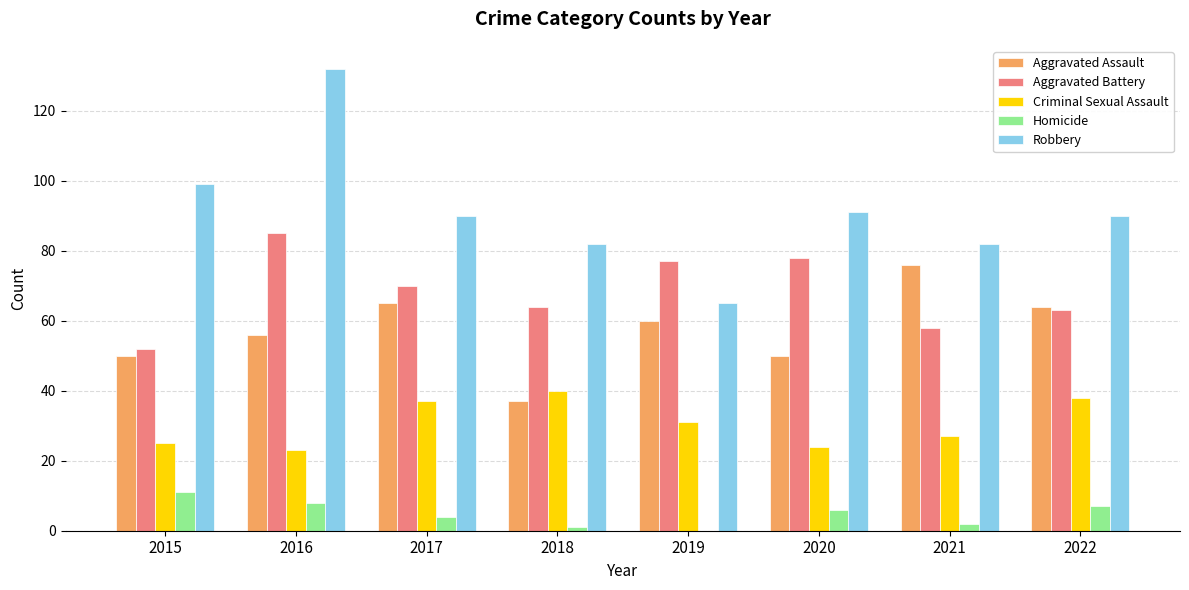

Reading left to right, transcribe all the data shown in this chart.

Aggravated Assault: 2015=50	2016=56	2017=65	2018=37	2019=60	2020=50	2021=76	2022=64
Aggravated Battery: 2015=52	2016=85	2017=70	2018=64	2019=77	2020=78	2021=58	2022=63
Criminal Sexual Assault: 2015=25	2016=23	2017=37	2018=40	2019=31	2020=24	2021=27	2022=38
Homicide: 2015=11	2016=8	2017=4	2018=1	2019=0	2020=6	2021=2	2022=7
Robbery: 2015=99	2016=132	2017=90	2018=82	2019=65	2020=91	2021=82	2022=90